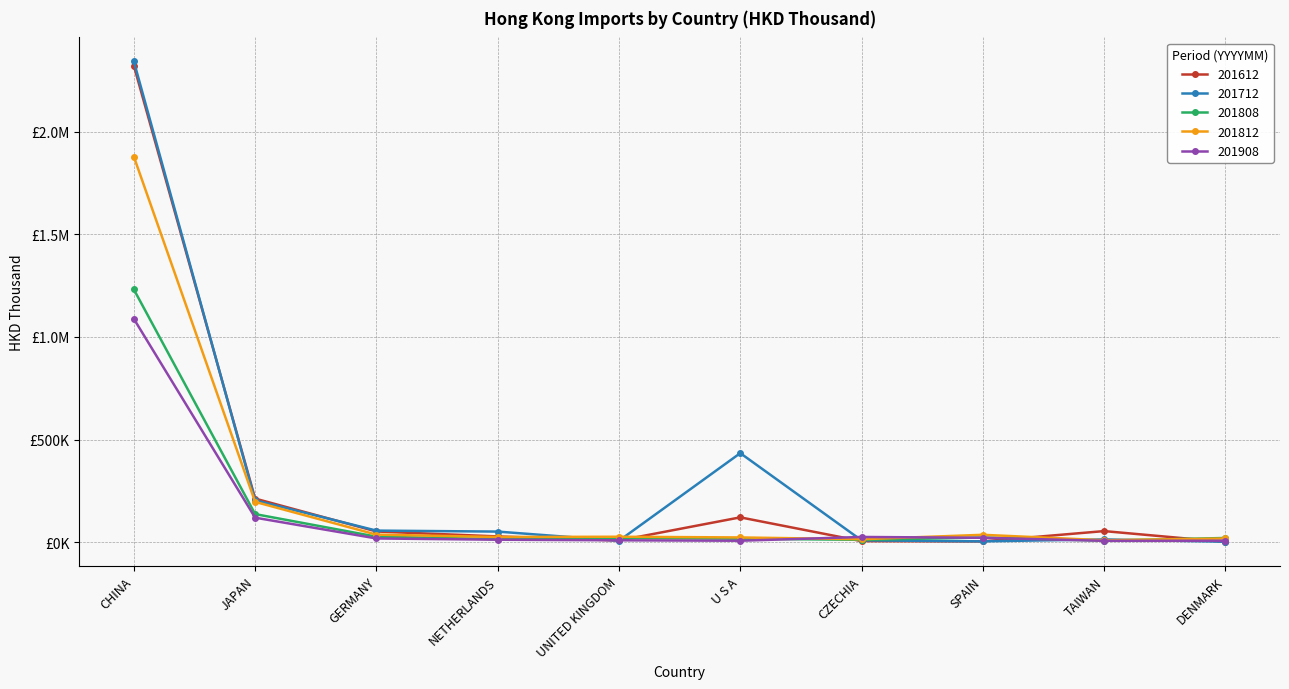

True or false: 201612 has more than 2 points higher than both neighbors.

False